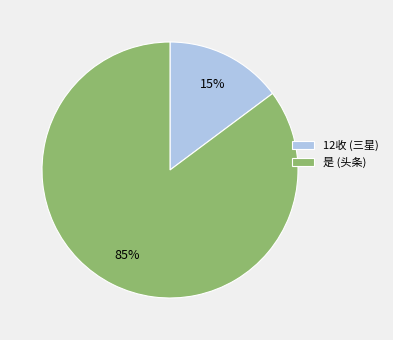

Which slice is the largest?

是 (头条)